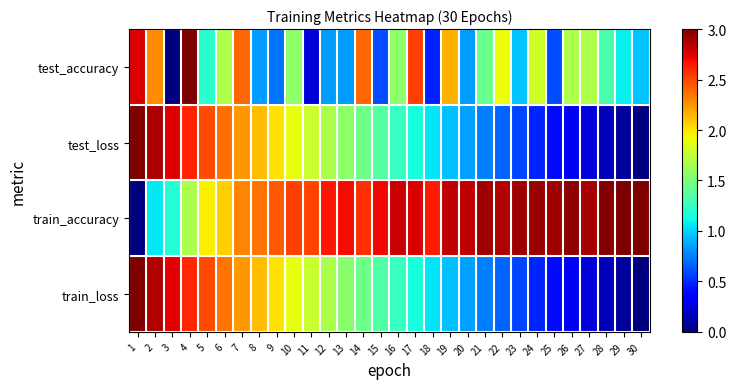

Count the number of data series in this chart.

4